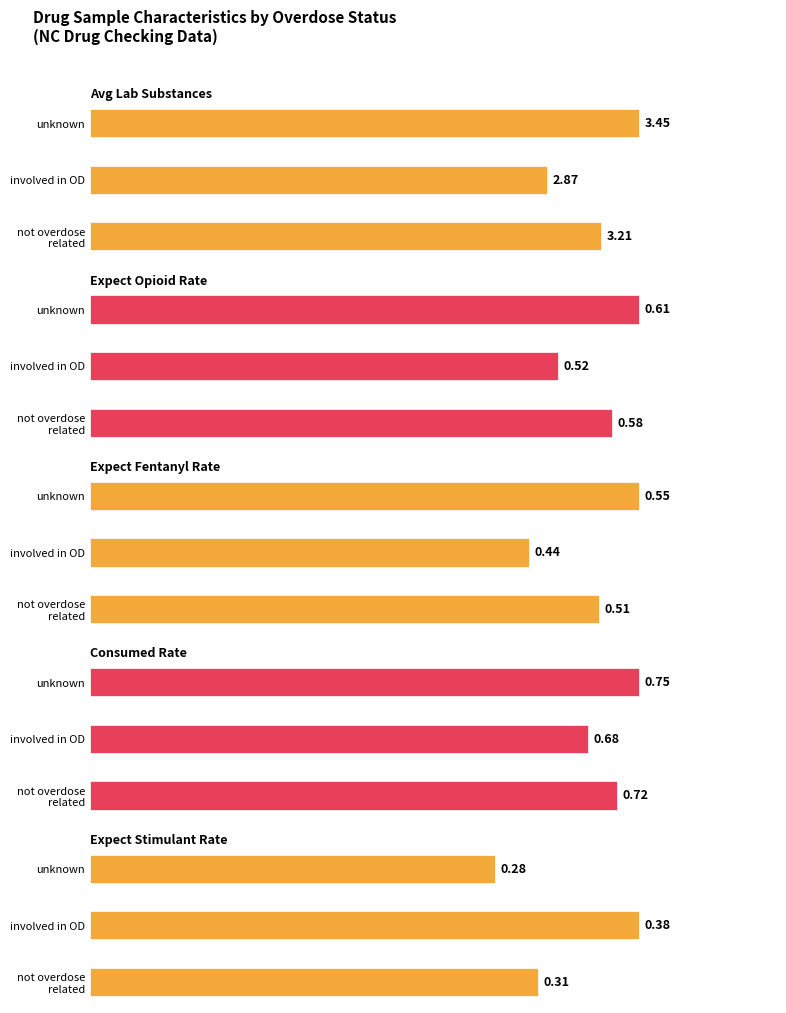

True or false: Expect Fentanyl Rate has a value of 0.2 at involved in OD.

False